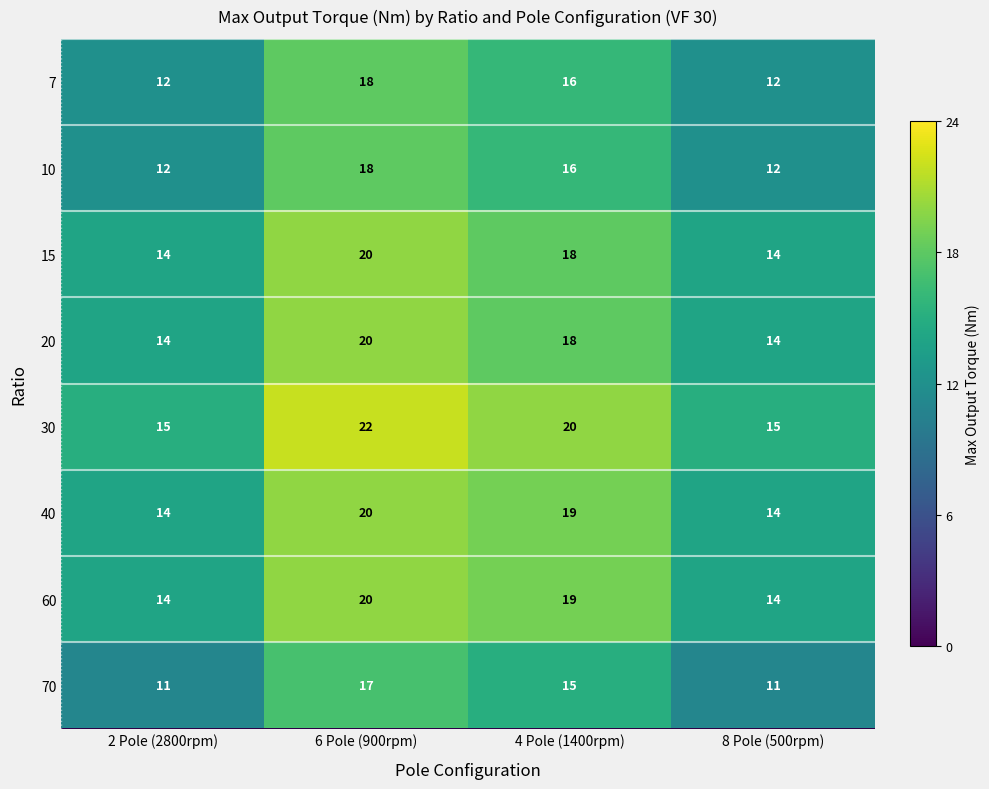

The value of 10 at 2 Pole (2800rpm) is 4. True or false?

False